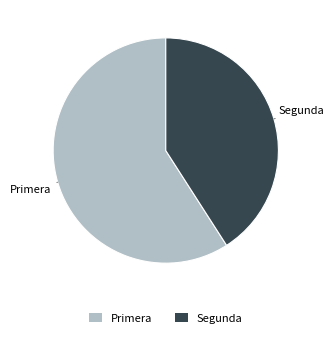

How many segments does this pie chart have?

2